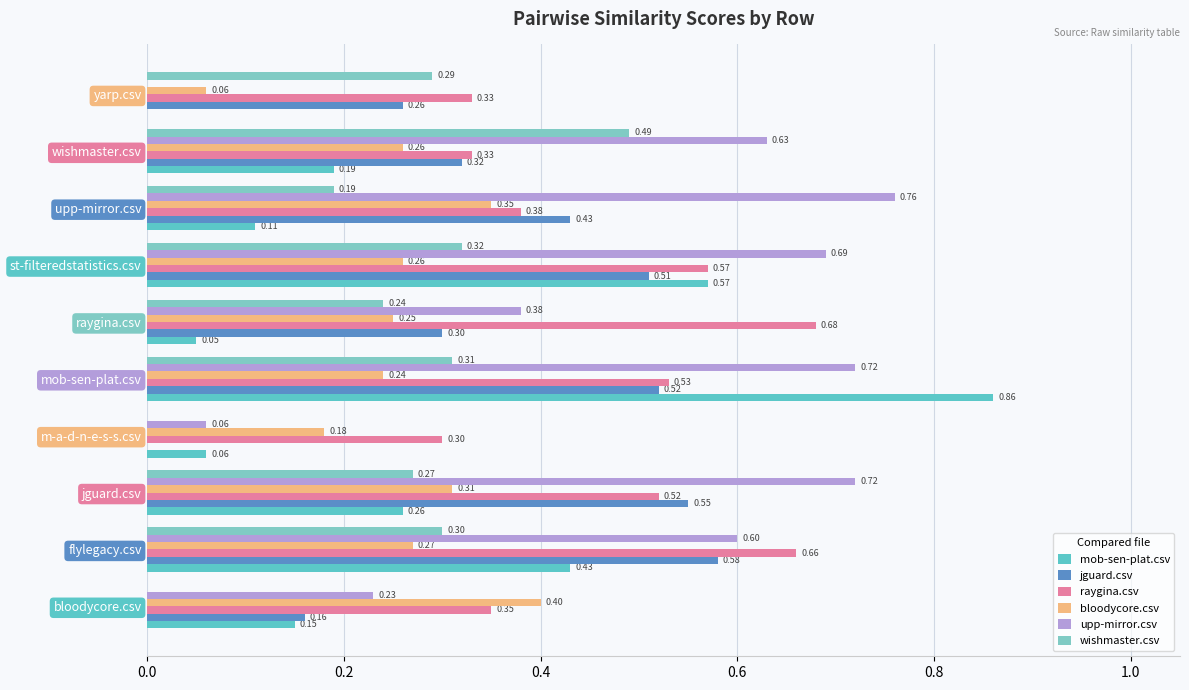

What is the value of the wishmaster.csv bar at the 10th from the left?

0.3